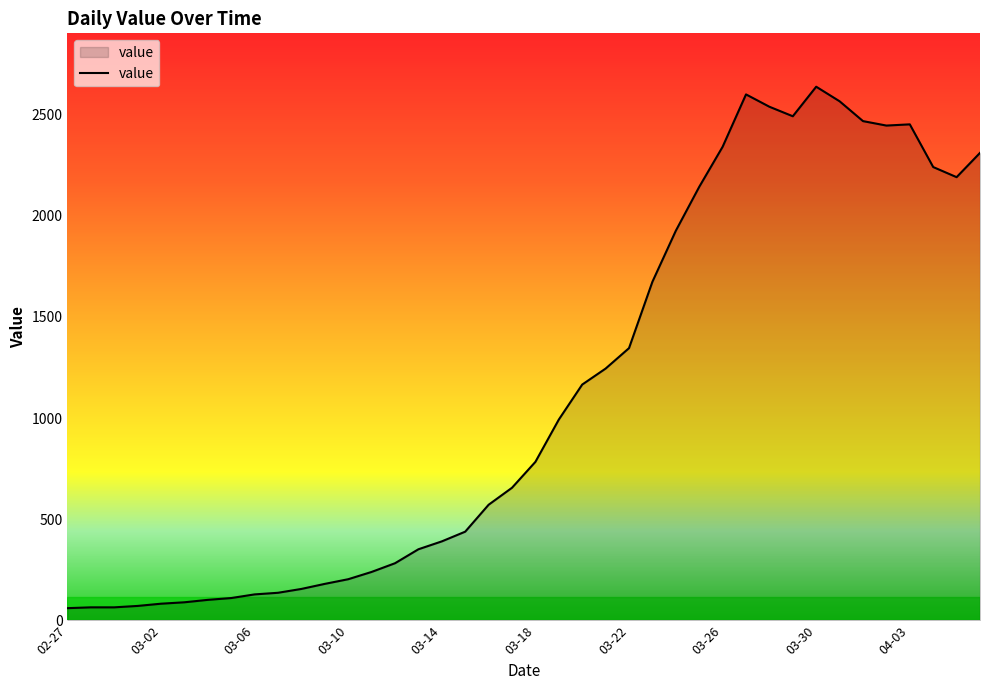

What is the difference between the maximum and minimum values?

2577